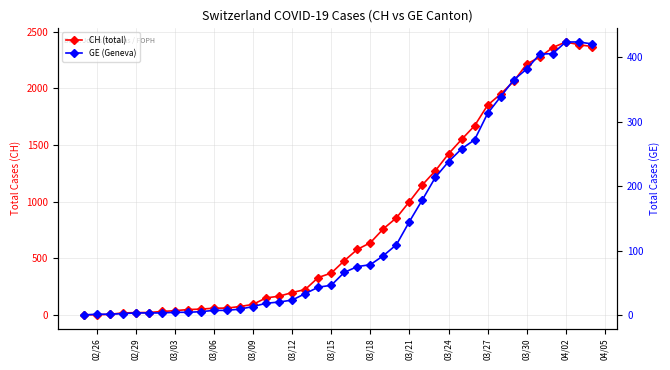

Rank the series by their maximum value, from highest to lowest.

CH (total), GE (Geneva)